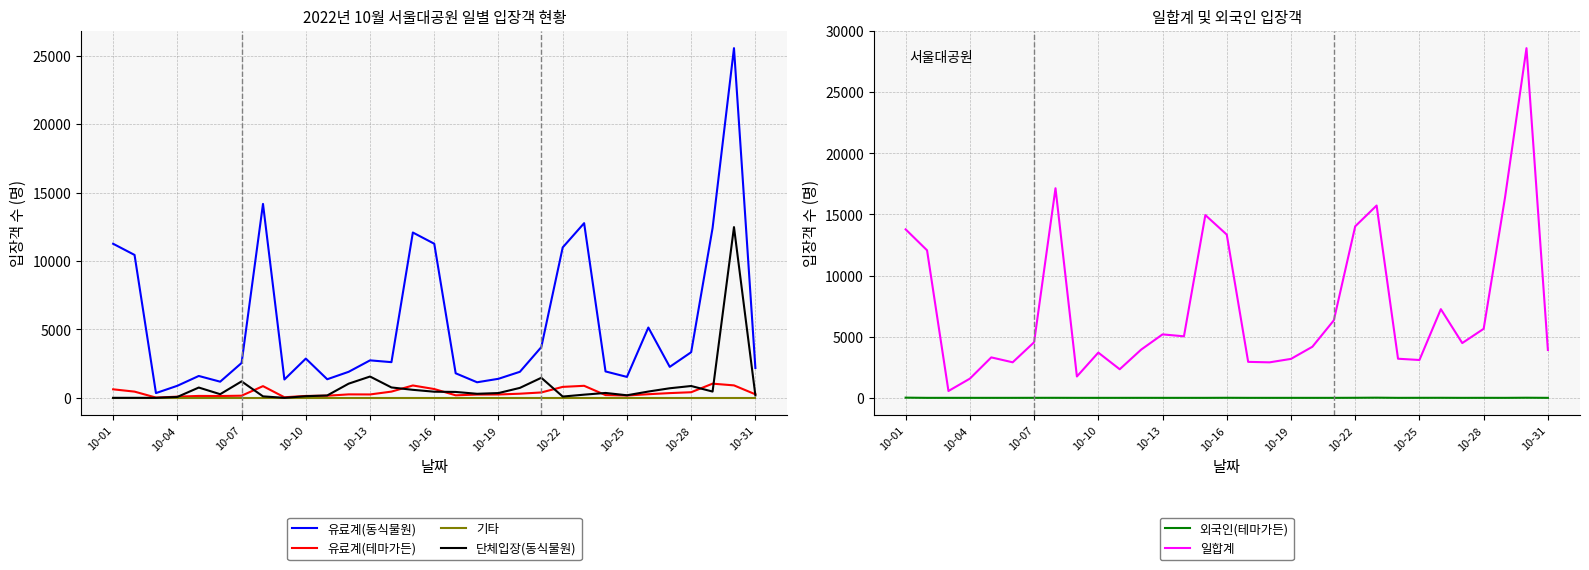

True or false: 외국인(테마가든) and 유료계(테마가든) cross at least once.

False